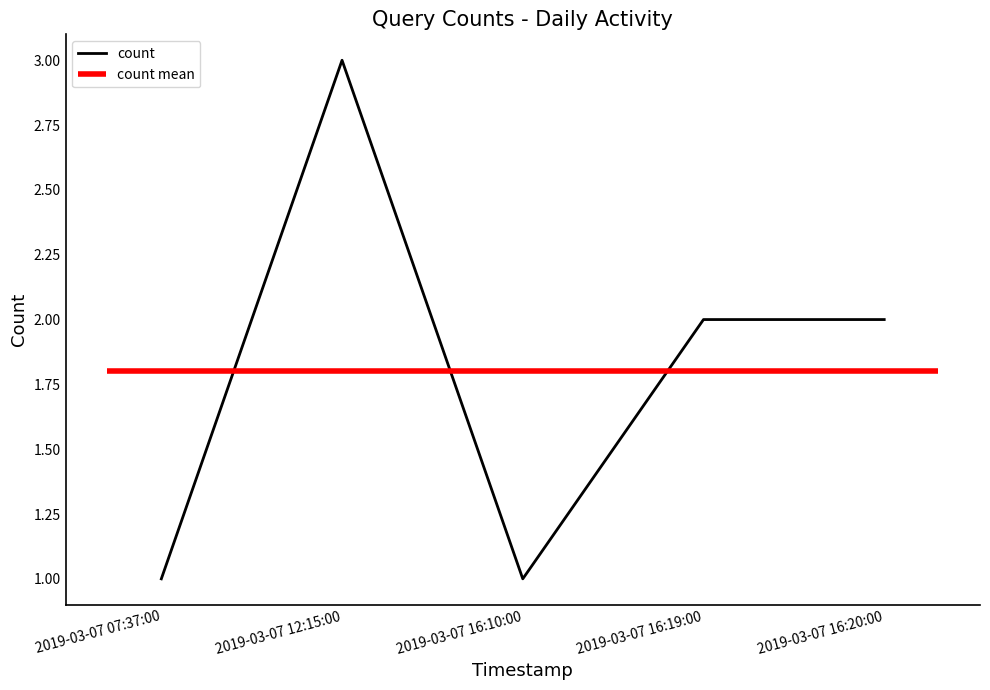

Where is the first local maximum?

2019-03-07 12:15:00